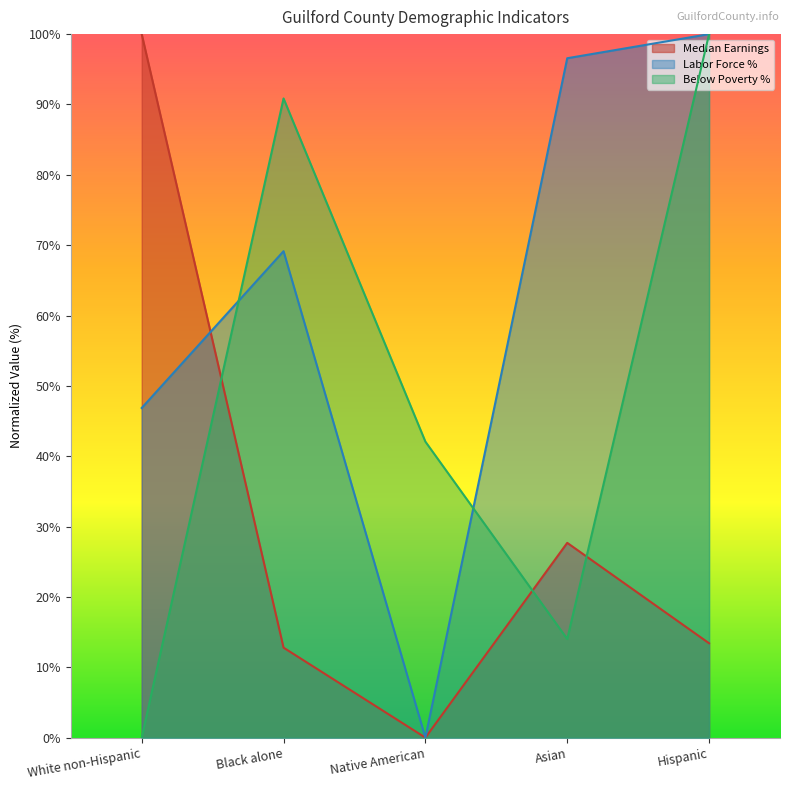

List the series in order of their peak value, highest first.

Median Earnings, Labor Force %, Below Poverty %